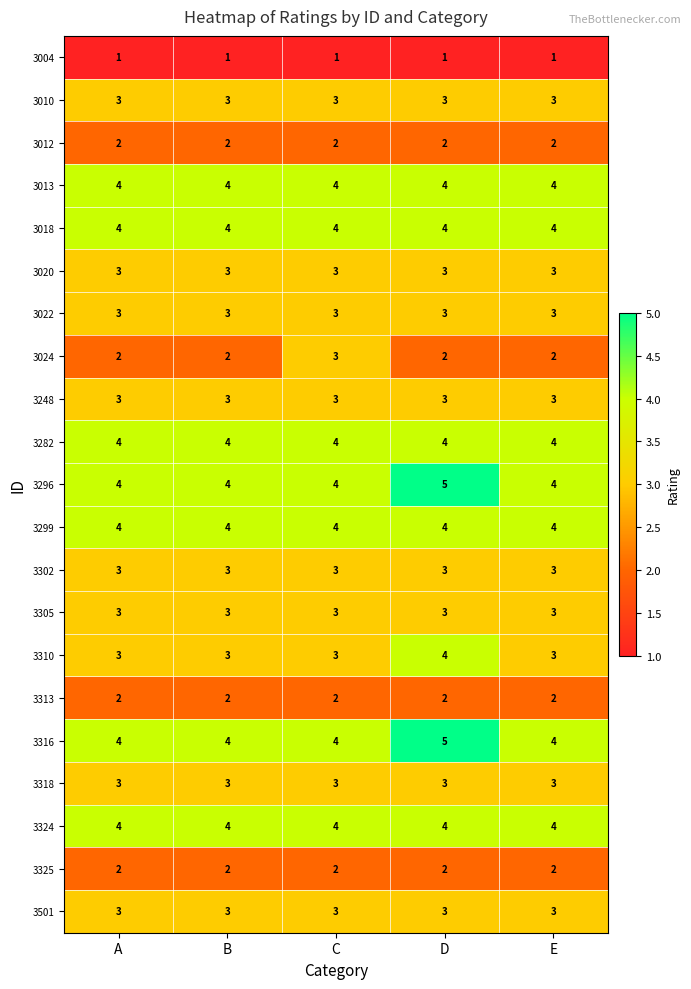

The 3248 series shows 1 at A. True or false?

False